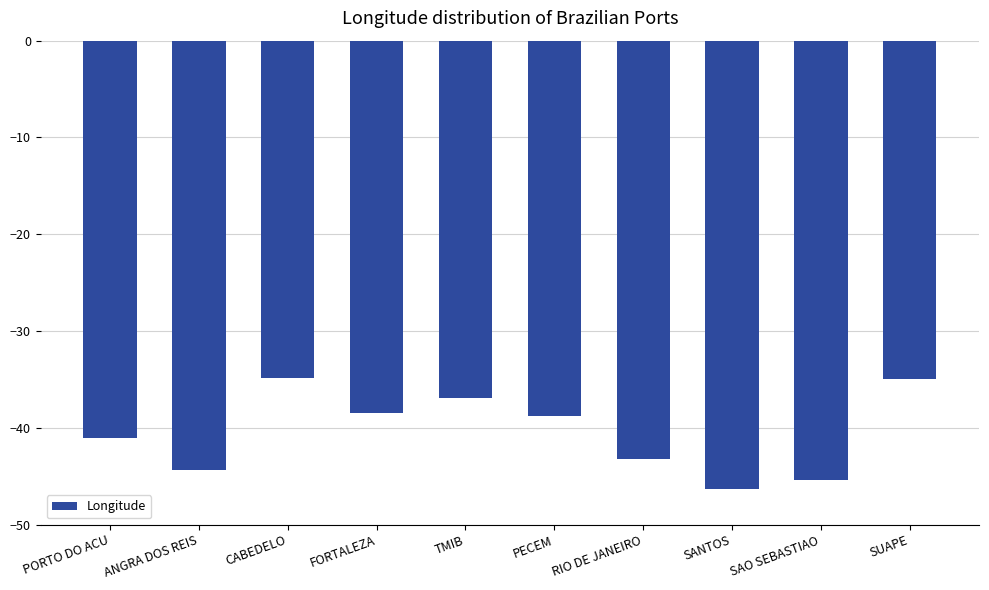

How many categories are shown in the chart?

10